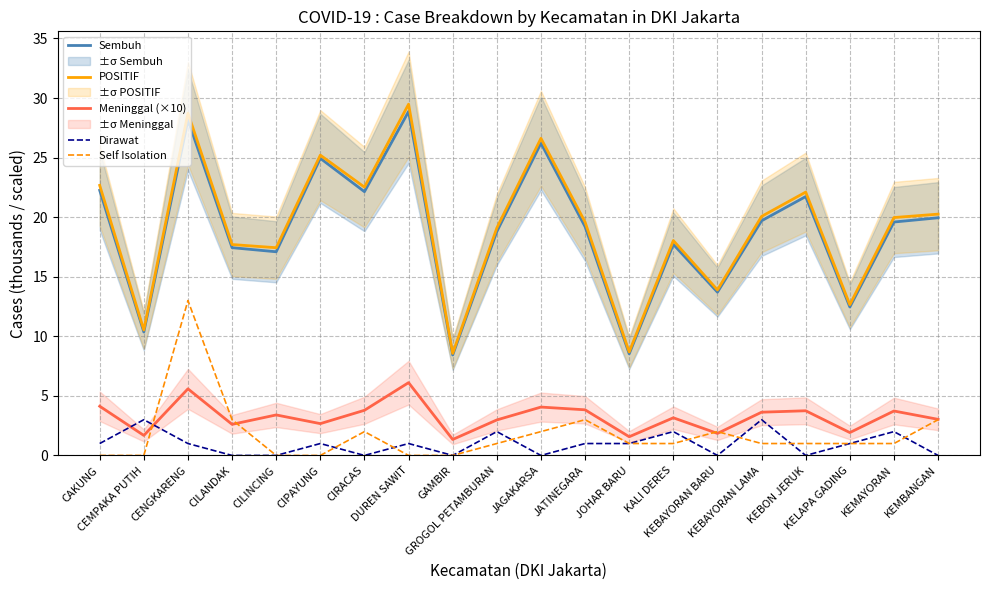

How many intersections are there between Dirawat and Meninggal (×10)?

2